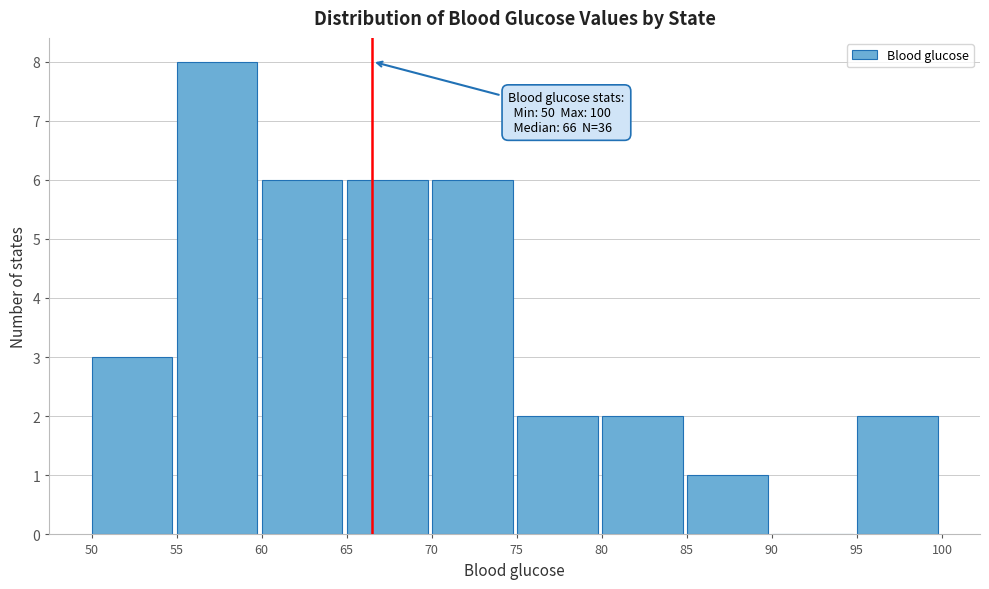

Which range on the x-axis has the tallest bar?

55 to 60